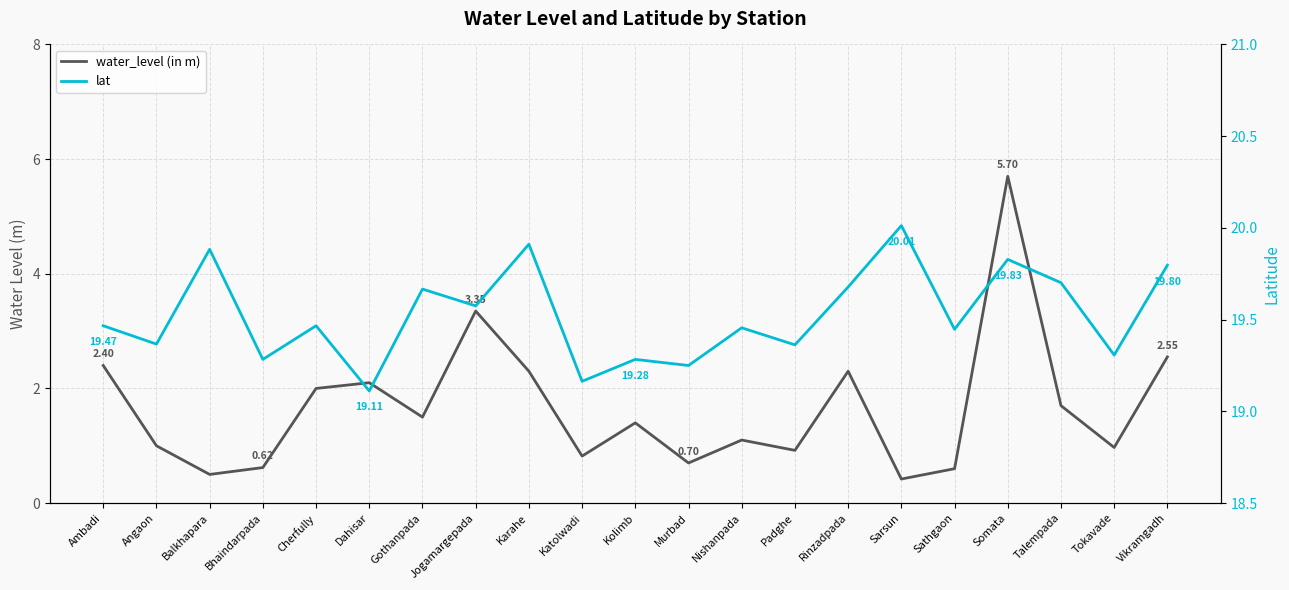

What is the lowest value of the lat series?

19.1